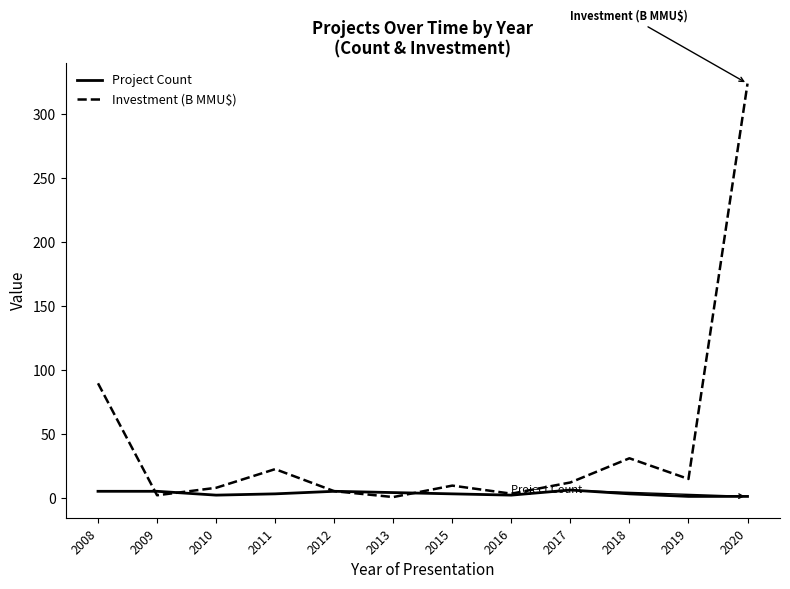

Which series has the largest total across all categories?

Investment (B MMU$)